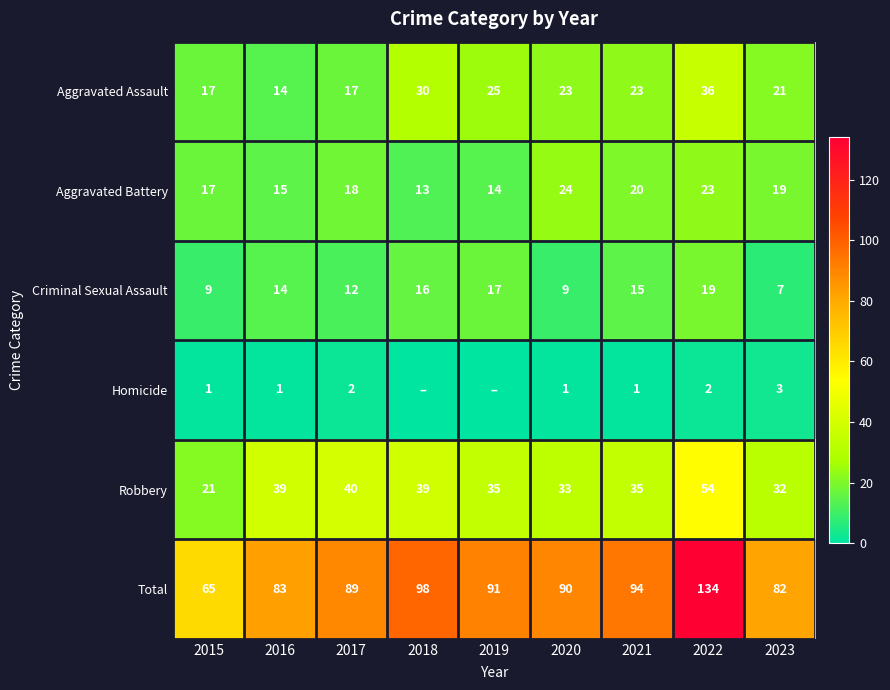

Which category has the highest value across all series?

2022